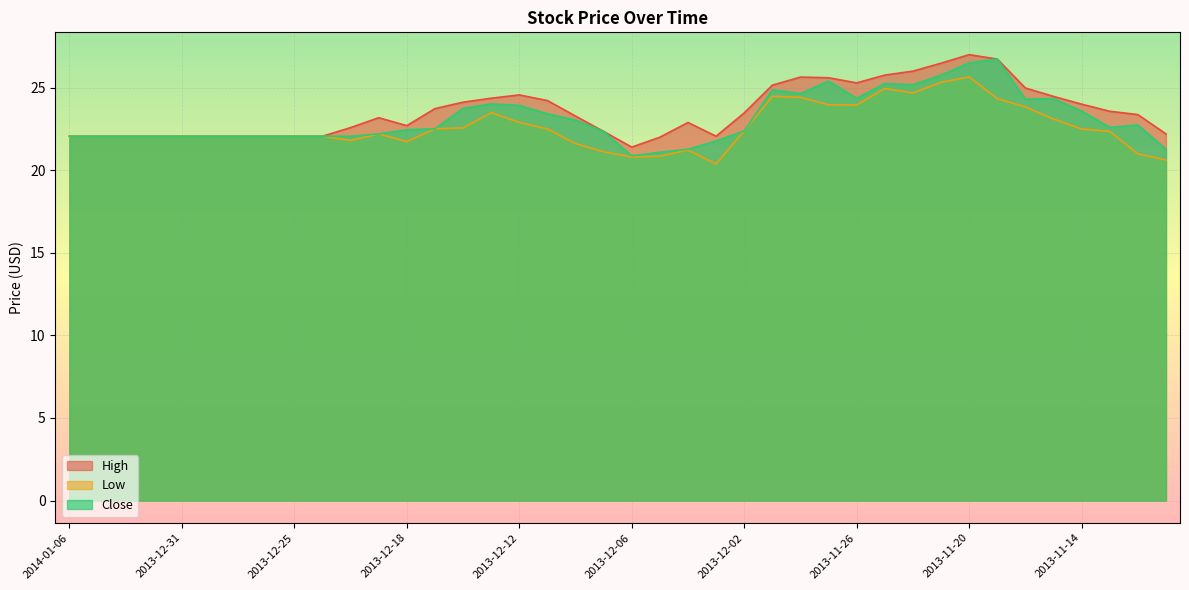

What is the difference between the Low values at 2013-11-25 and 2013-12-27?

2.9